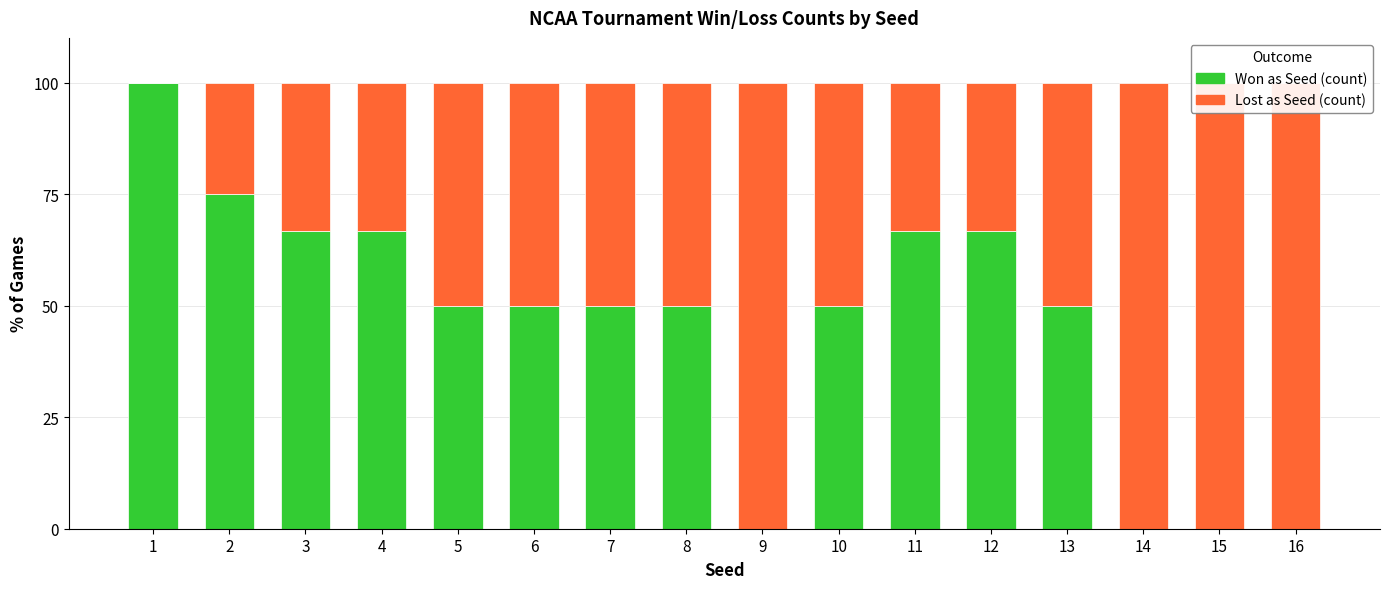

Reading left to right, transcribe all the data shown in this chart.

Won as Seed (count): 1=100.0	2=75.0	3=66.7	4=66.7	5=50.0	6=50.0	7=50.0	8=50.0	9=0.0	10=50.0	11=66.7	12=66.7	13=50.0	14=0.0	15=0.0	16=0.0
Lost as Seed (count): 1=0.0	2=25.0	3=33.3	4=33.3	5=50.0	6=50.0	7=50.0	8=50.0	9=100.0	10=50.0	11=33.3	12=33.3	13=50.0	14=100.0	15=100.0	16=100.0